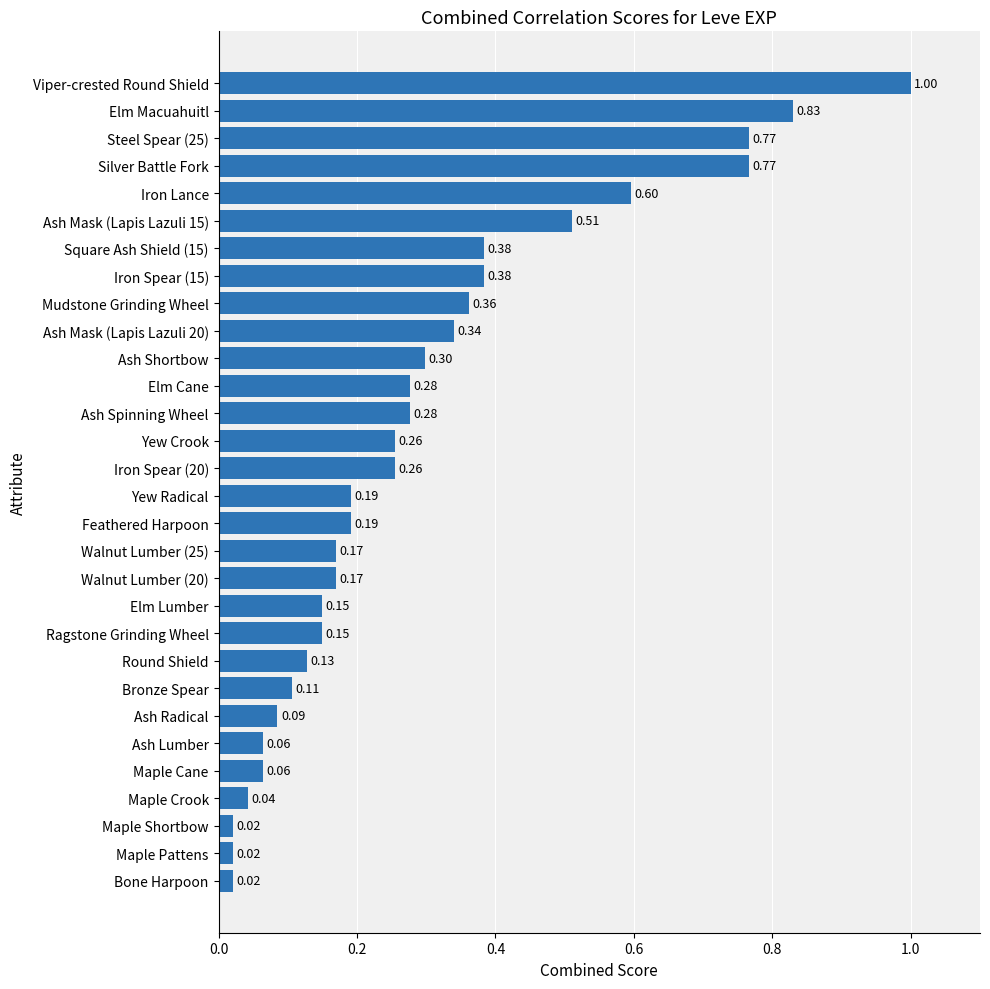

What is the difference between the values at Iron Lance and Maple Pattens?

0.6